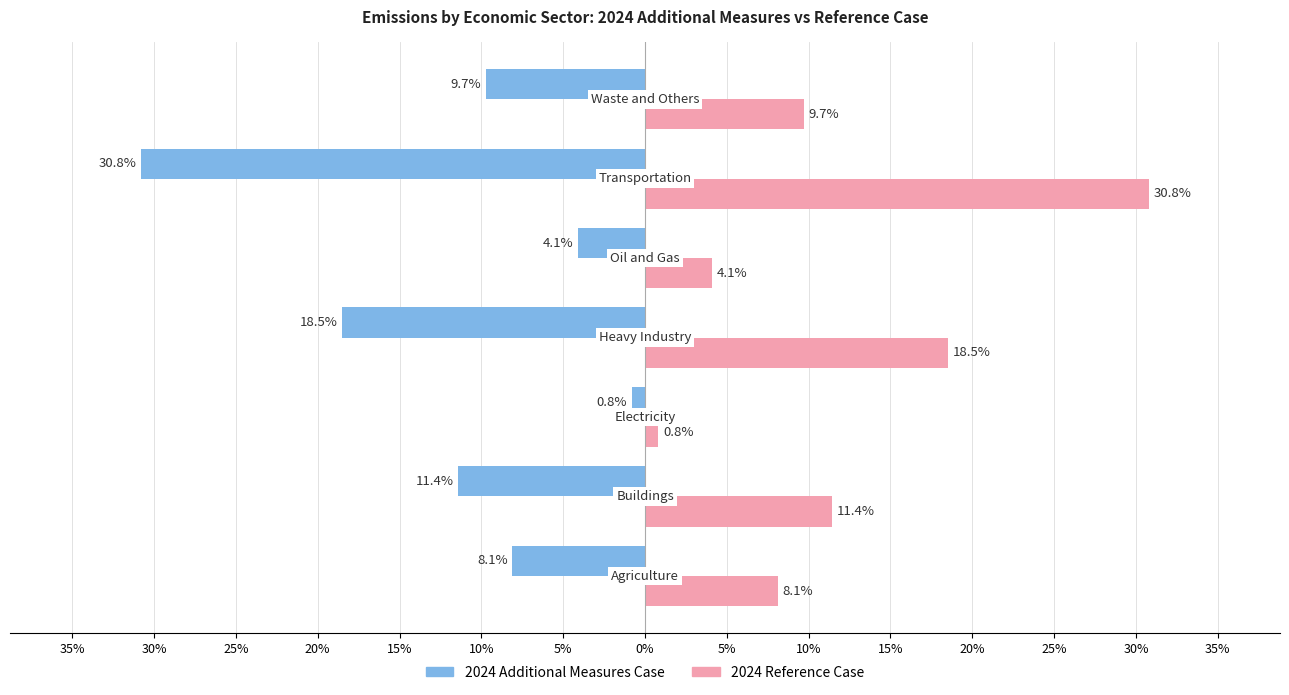

What are all the series names shown in the legend?

2024 Additional Measures Case, 2024 Reference Case